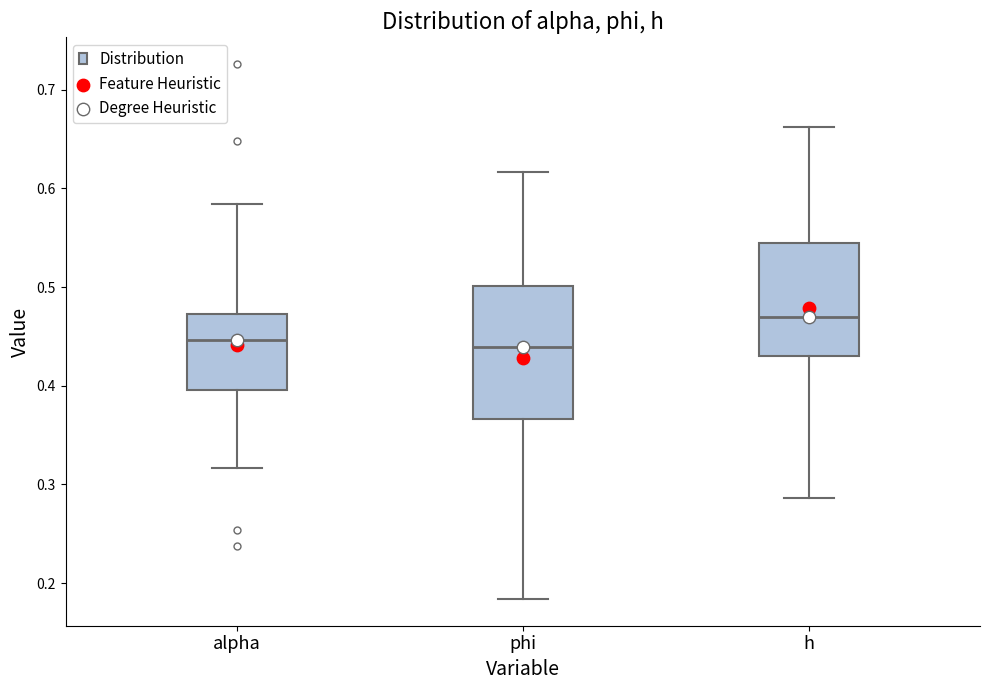

Reading left to right, read every box against the y-axis: the position of its median line, the range the box covers, and the ends of its whiskers. The values are not printed on the chart, so give them approximately, as read against the axis.

alpha: median 0.45, box 0.40 to 0.47, whiskers 0.32 to 0.58
phi: median 0.44, box 0.37 to 0.50, whiskers 0.18 to 0.62
h: median 0.47, box 0.43 to 0.55, whiskers 0.29 to 0.66